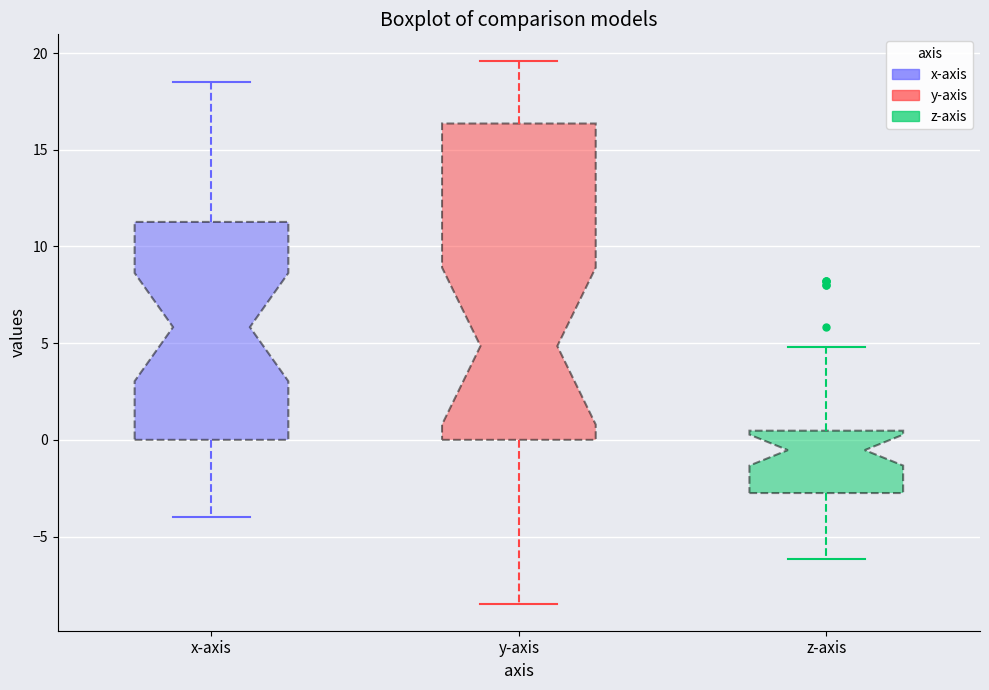

Comparing the boxes themselves (not the whiskers), which one is the tallest?

y-axis